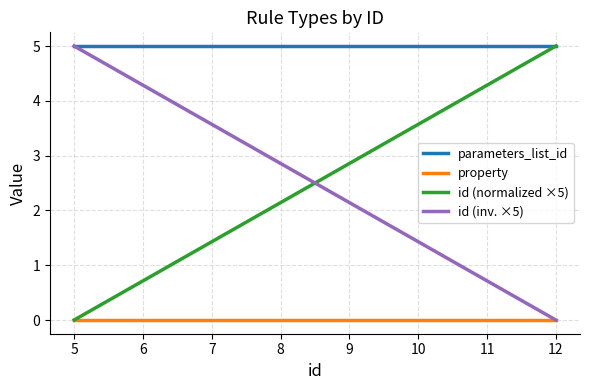

Is the value of id (normalized ×5) at 6 greater than the value of parameters_list_id at 7?

No